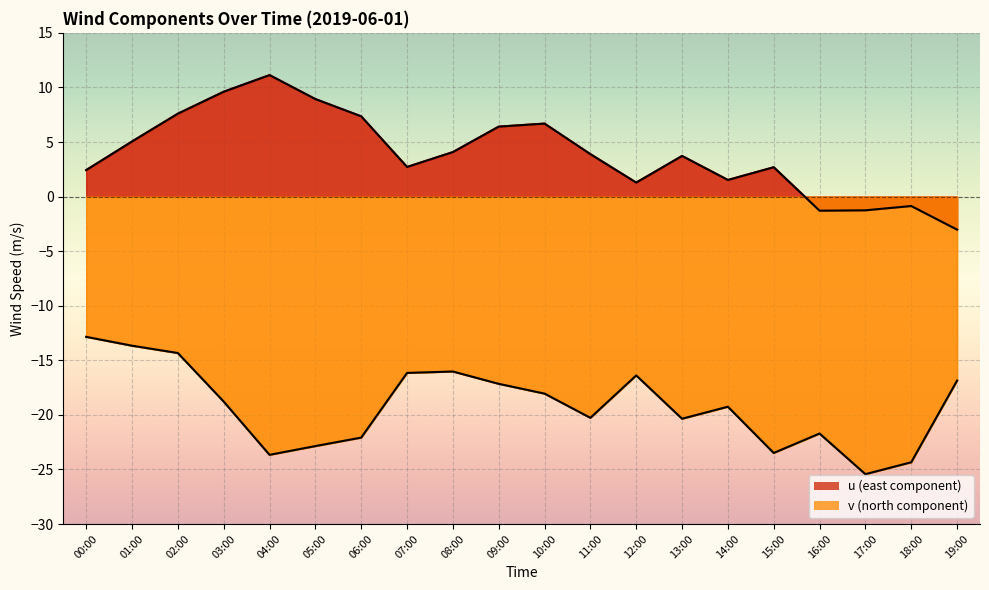

How many lines are shown in the chart?

4